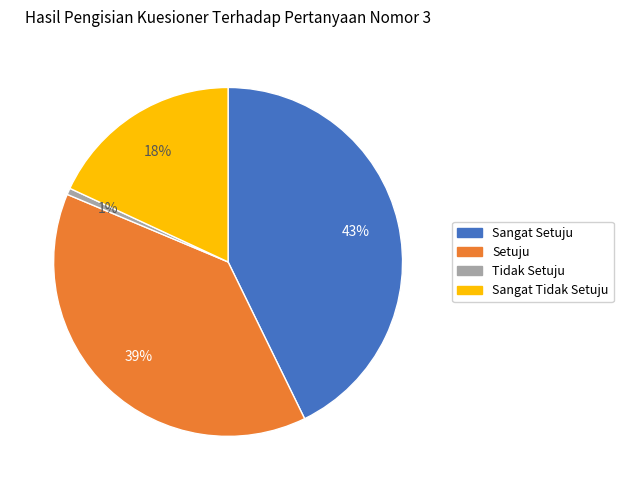

Is there any slice that represents more than half of the pie?

No